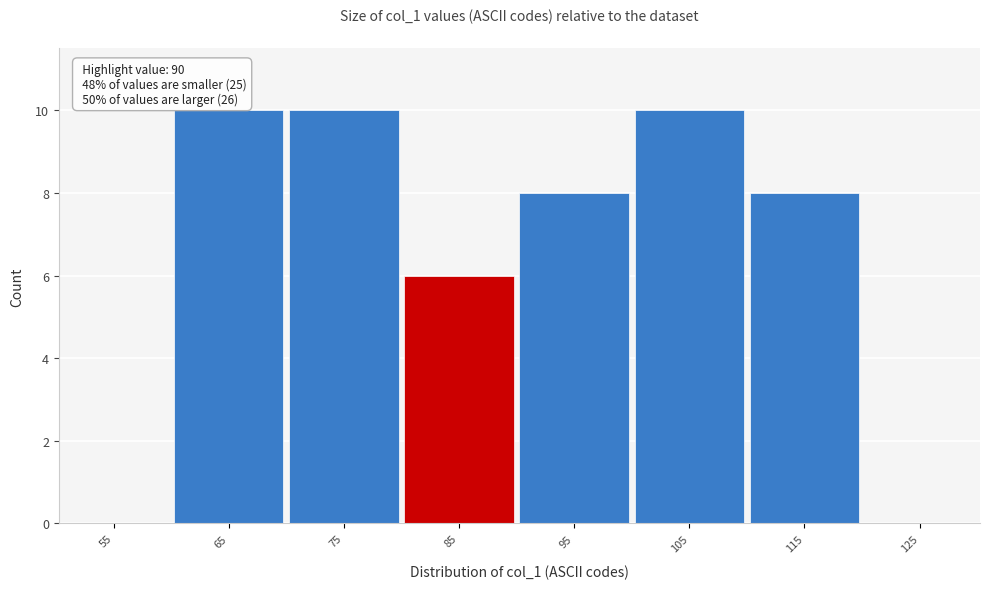

Reading left to right, what are all the values shown in this chart?

55=0	65=10	75=10	85=6	95=8	105=10	115=8	125=0